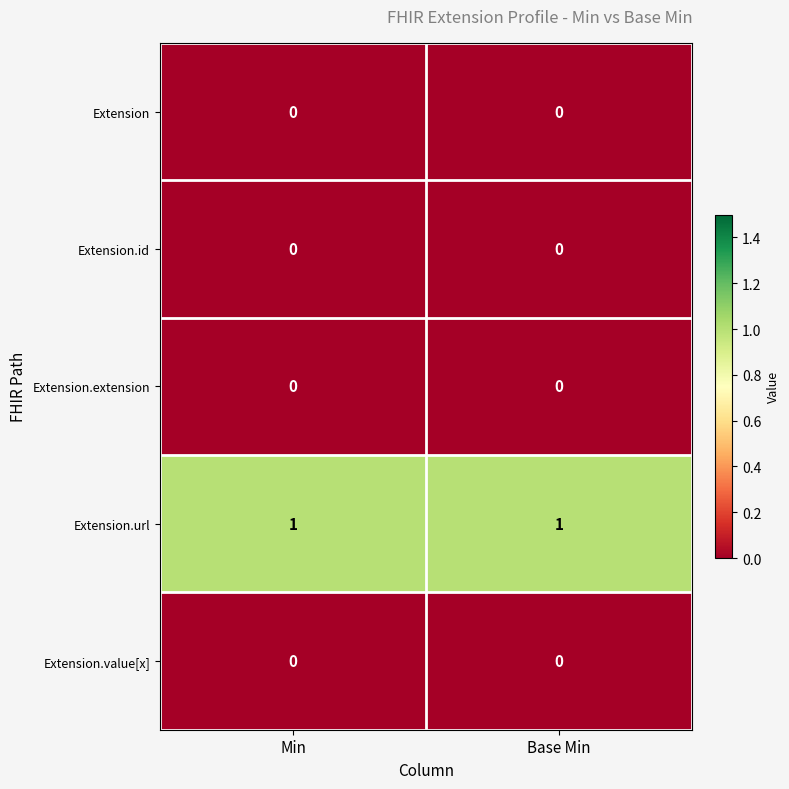

Which series has the largest total across all categories?

Extension.url